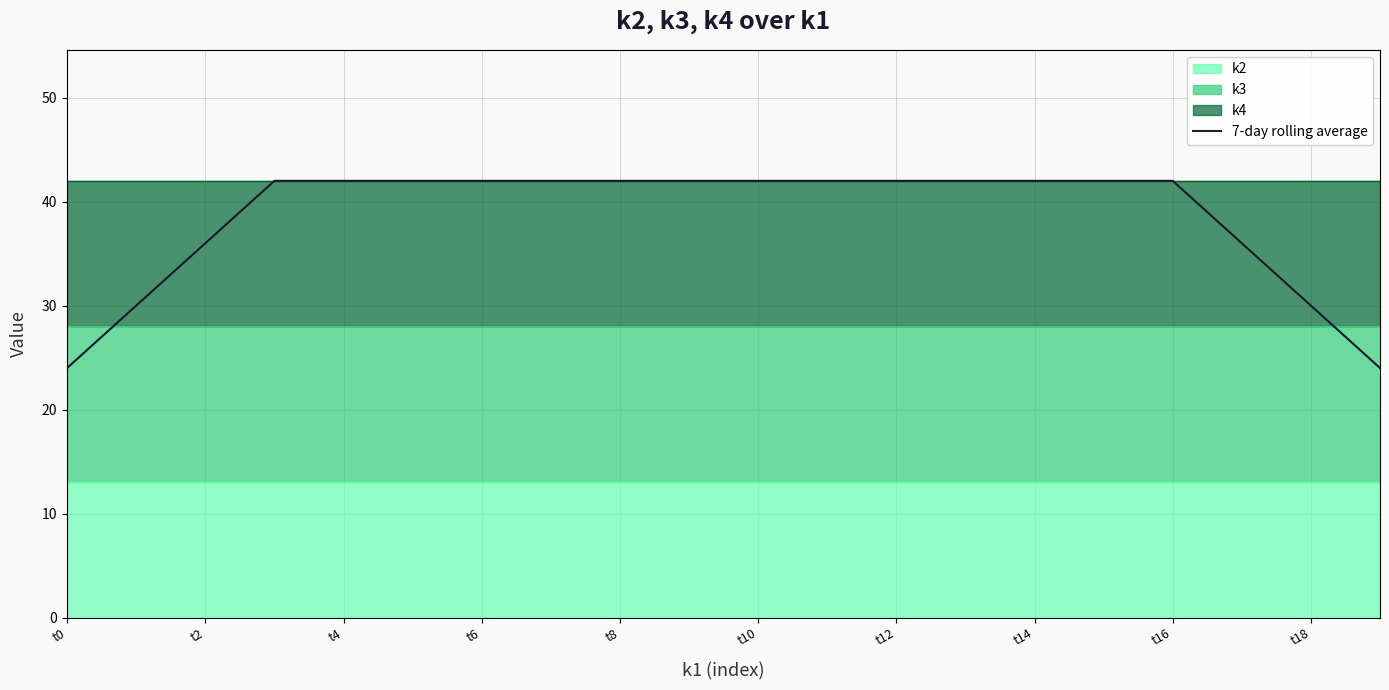

Which label corresponds to the smallest value in the chart?

t0